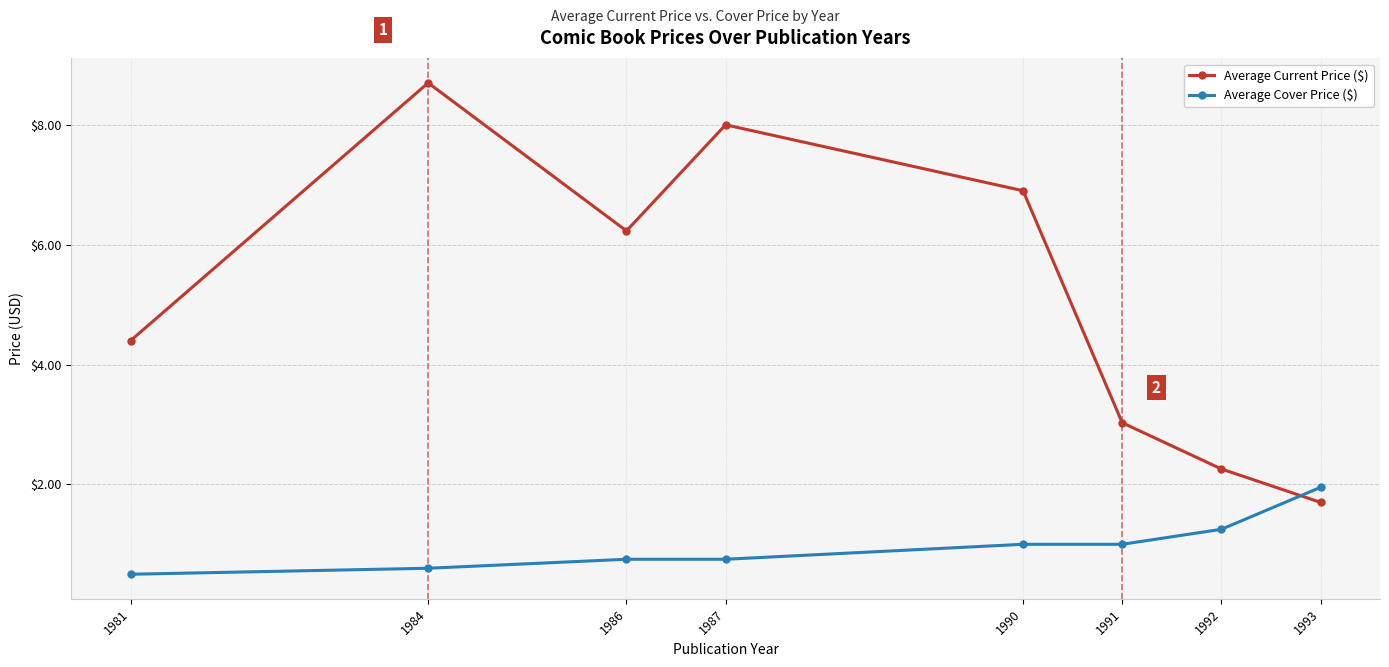

What is the difference between the second highest and second lowest values in the Average Current Price ($) series?

5.7